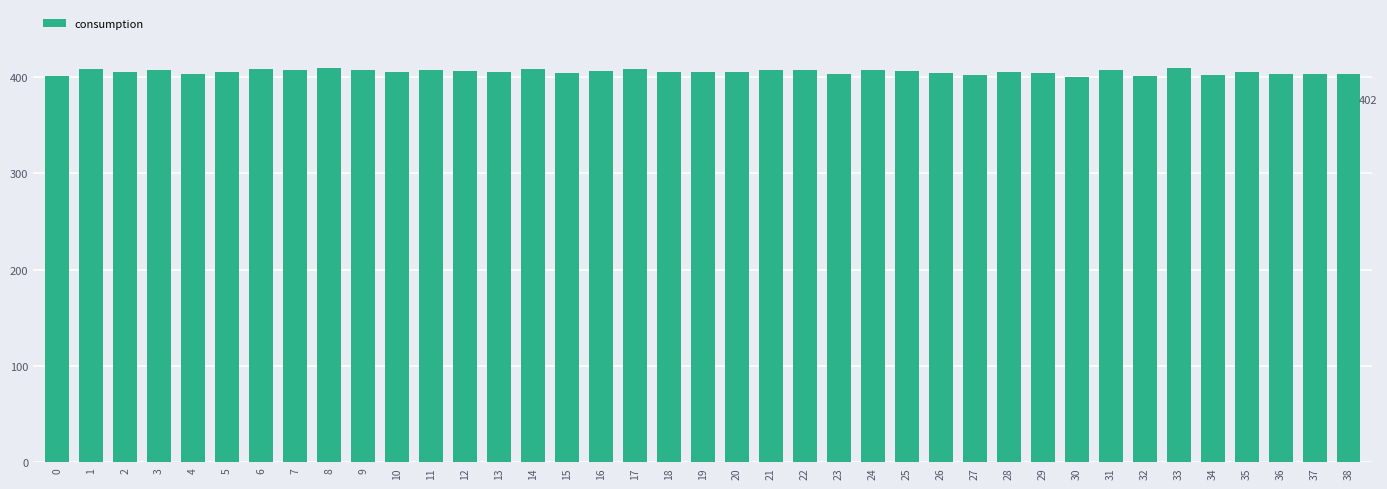

What is the difference between the maximum and minimum values?

9.4